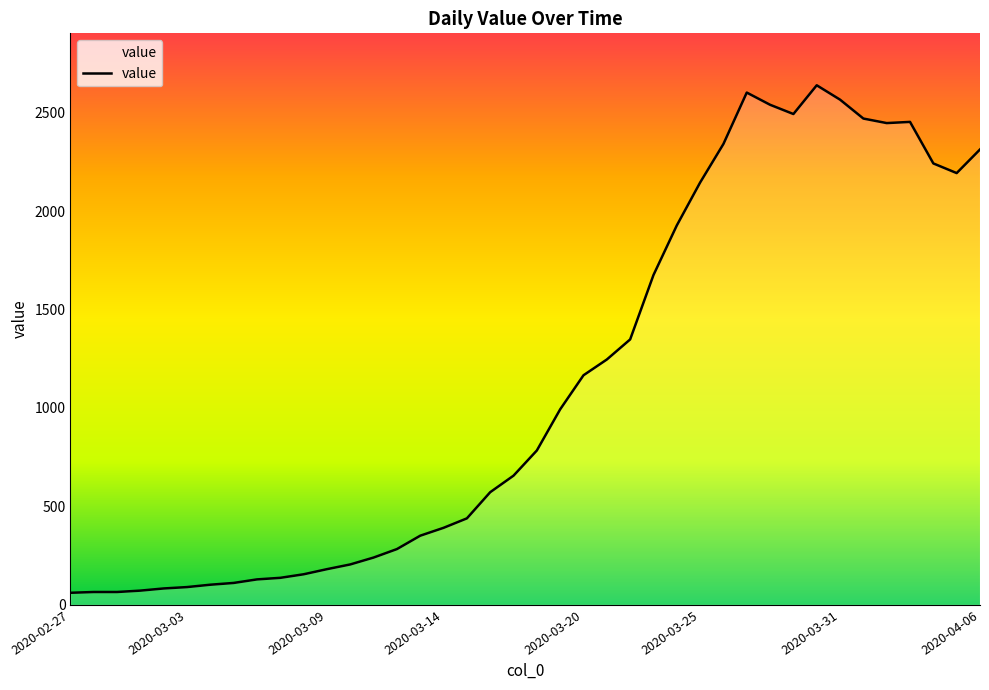

What is the difference between the maximum and minimum values?

2578